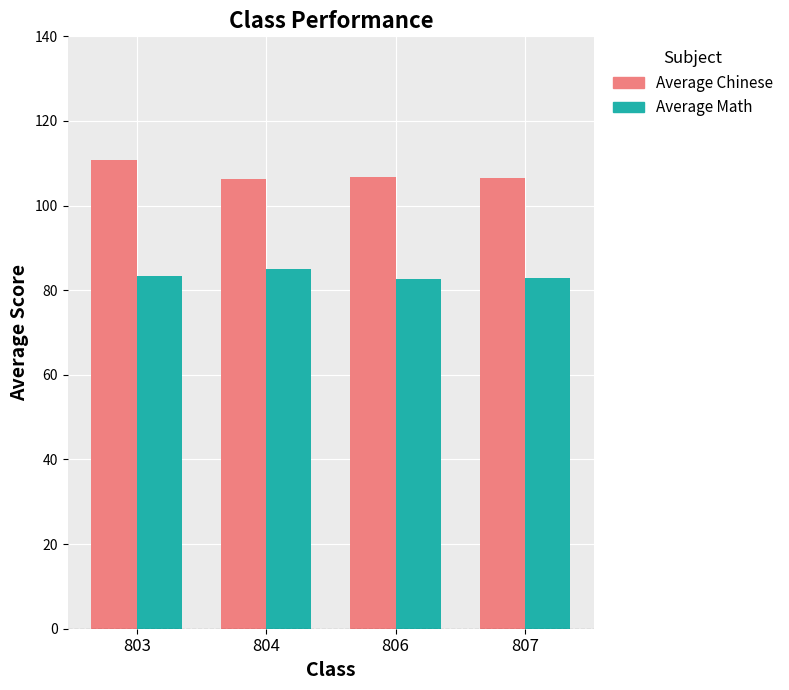

What is the difference between the maximum and minimum values in the Average Math series?

2.4